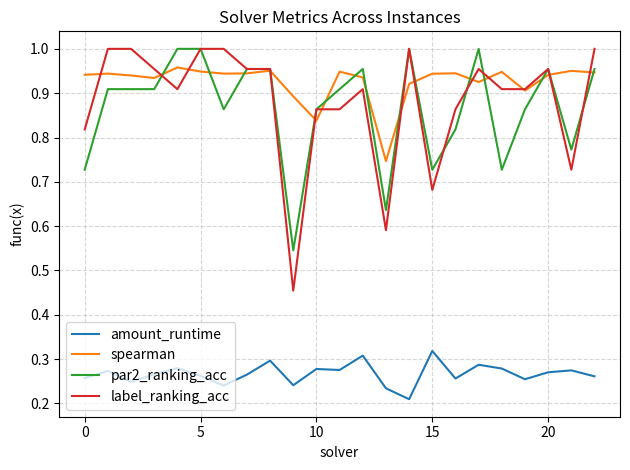

True or false: par2_ranking_acc and amount_runtime intersect in this chart.

False